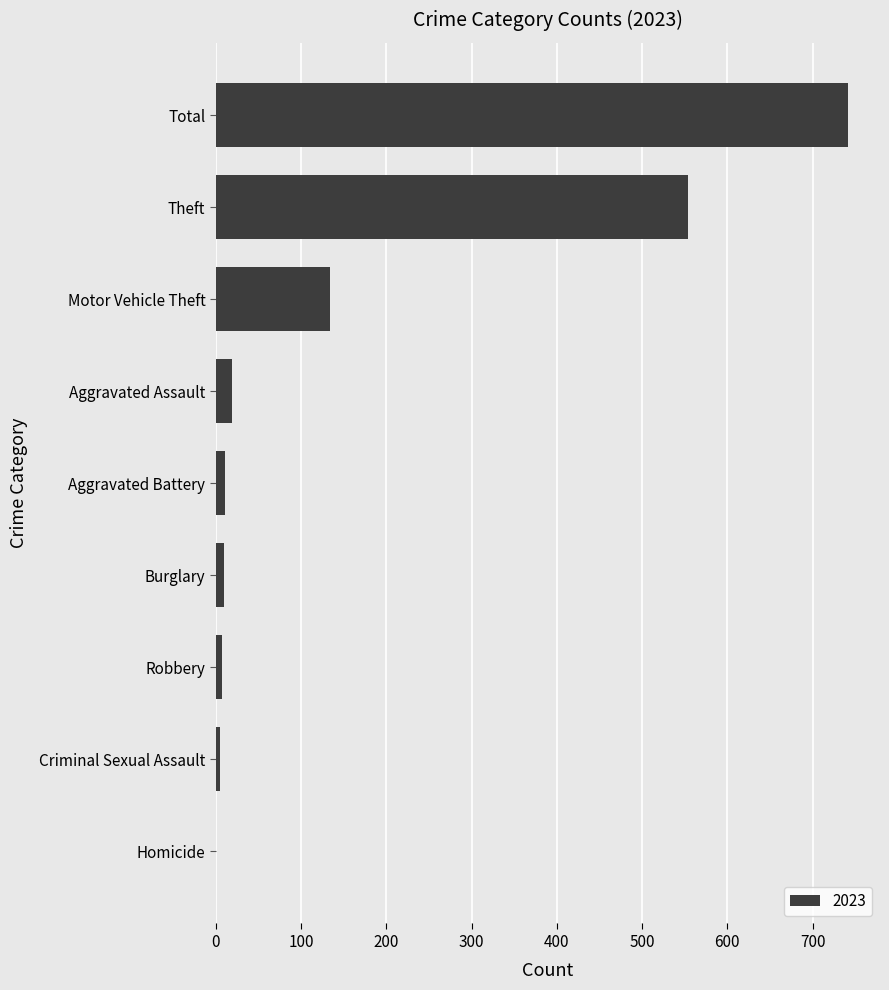

The chart shows a value of 19 at Aggravated Assault. True or false?

True